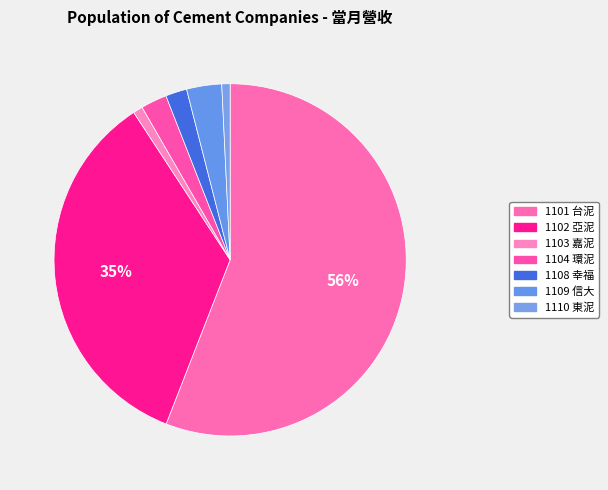

Does any single category account for the majority?

Yes